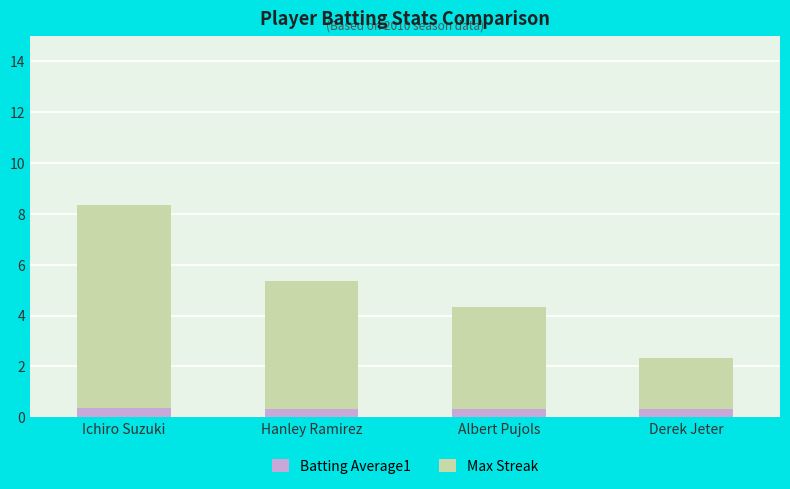

What is the minimum value for Batting Average1?

0.3